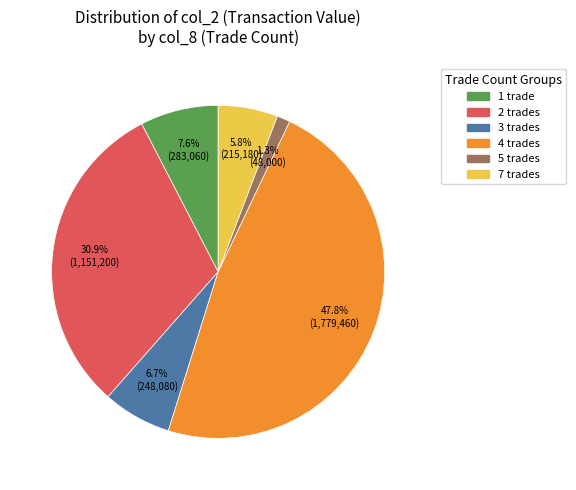

Does 3 trades represent more than half of the total?

No